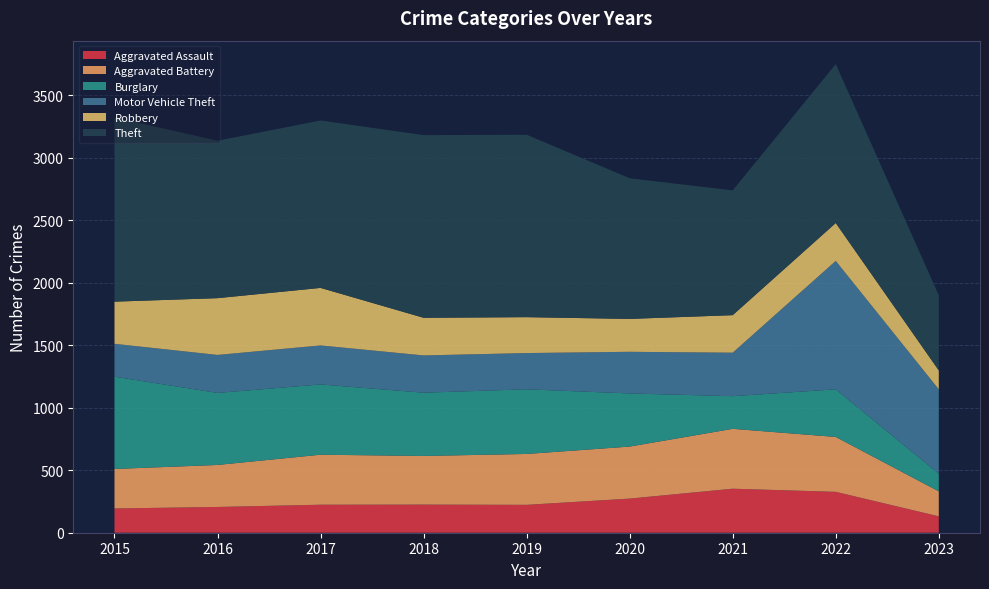

Reading right to left, what are all the values shown in this chart?

Aggravated Assault: 2023=131	2022=327	2021=352	2020=273	2019=223	2018=225	2017=224	2016=206	2015=194
Aggravated Battery: 2023=200	2022=439	2021=479	2020=416	2019=407	2018=389	2017=400	2016=336	2015=316
Burglary: 2023=141	2022=381	2021=261	2020=425	2019=517	2018=506	2017=562	2016=576	2015=738
Motor Vehicle Theft: 2023=675	2022=1027	2021=348	2020=333	2019=290	2018=298	2017=312	2016=304	2015=263
Robbery: 2023=151	2022=303	2021=300	2020=263	2019=287	2018=301	2017=460	2016=454	2015=337
Theft: 2023=601	2022=1271	2021=998	2020=1125	2019=1459	2018=1461	2017=1339	2016=1259	2015=1474